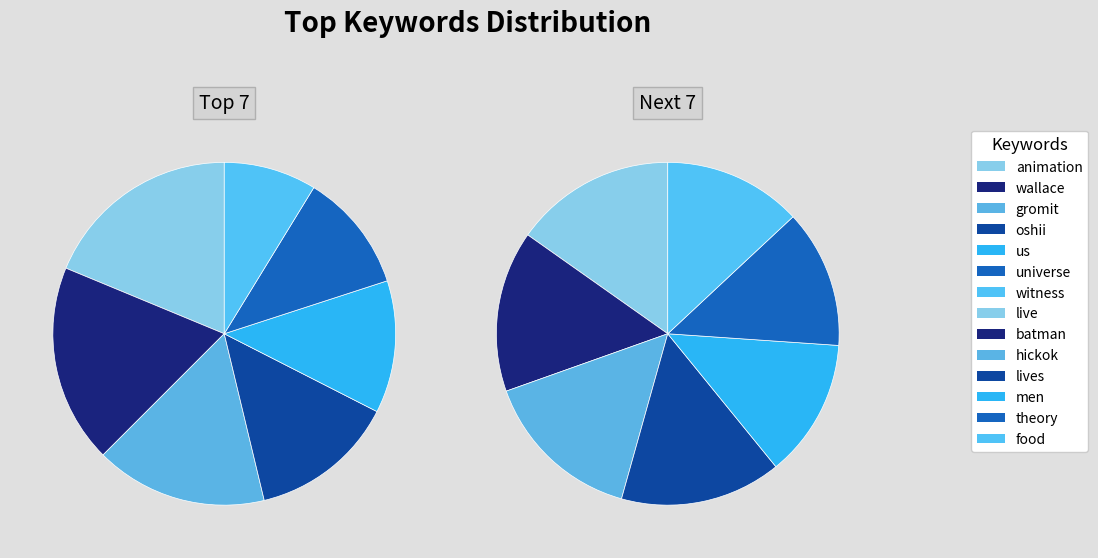

Count the number of slices in the pie.

14